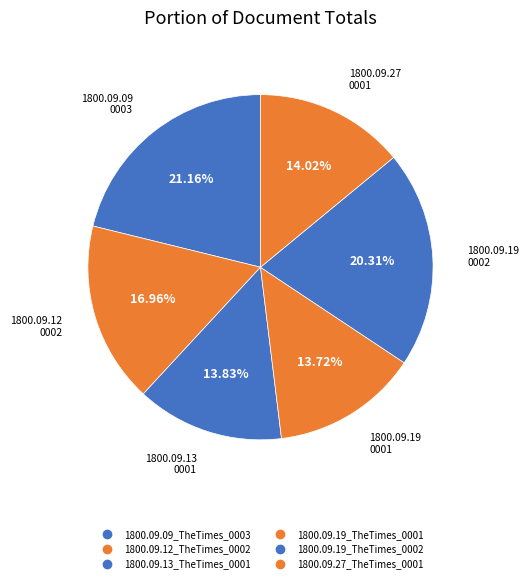

How many segments does this pie chart have?

6